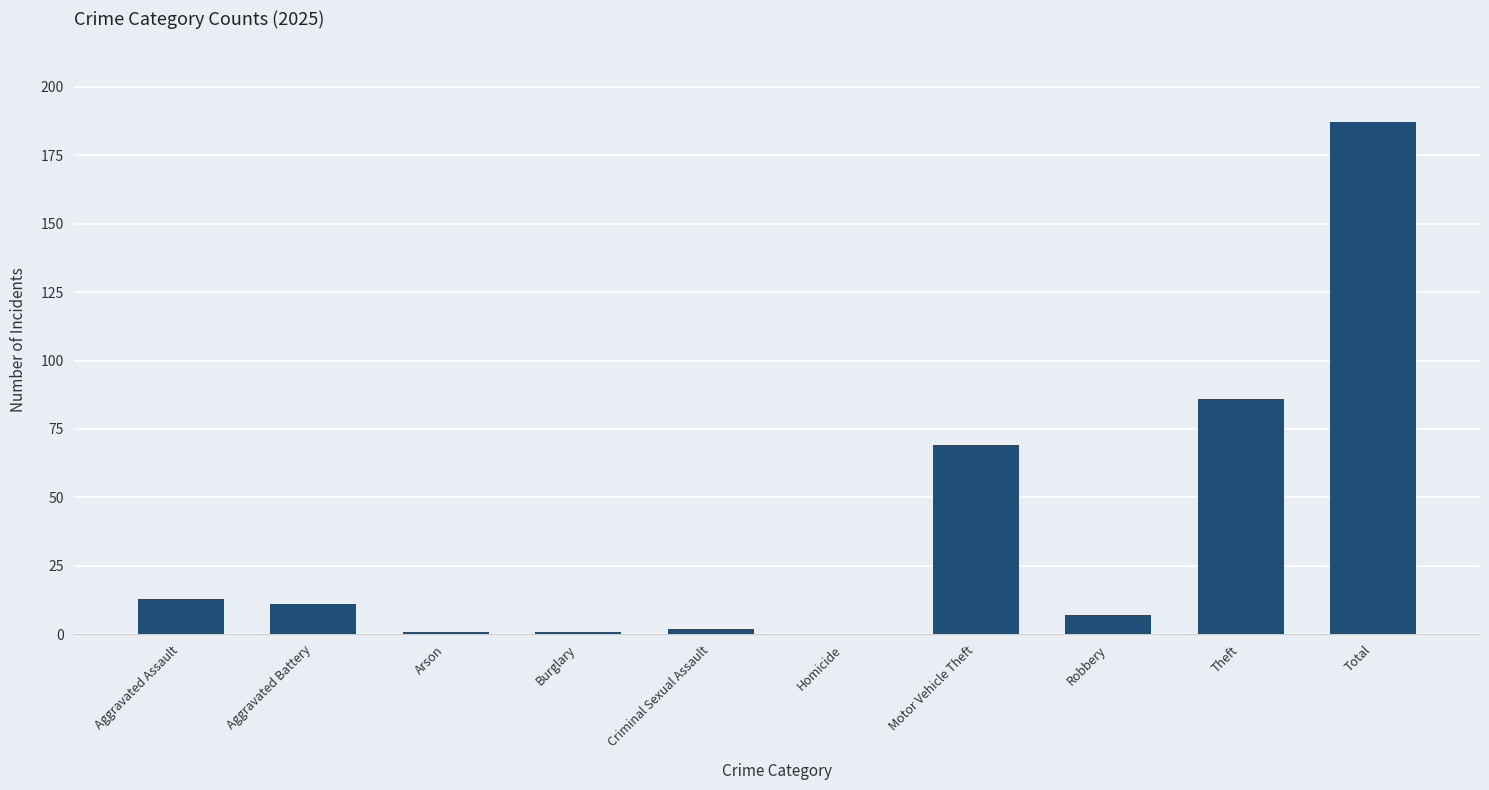

True or false: the data shows 7 at Robbery.

True